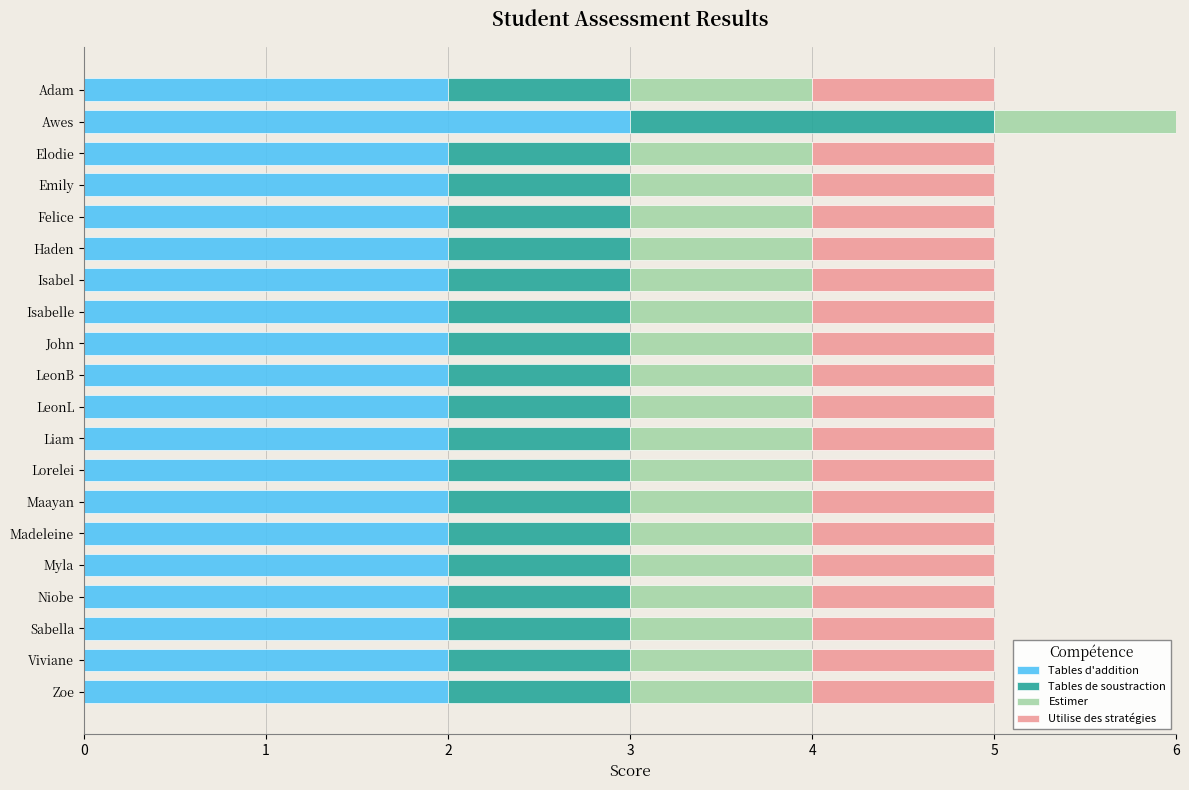

What position from the left is LeonB?

10